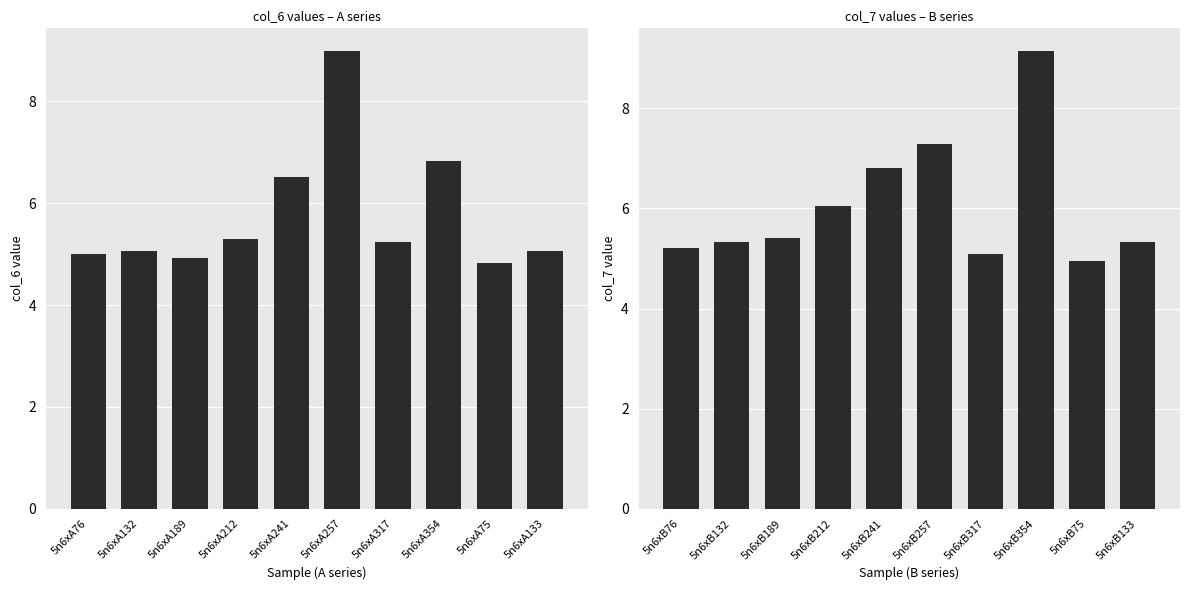

Is it true that col_6 equals 5.1 at 5n6xA133?

True